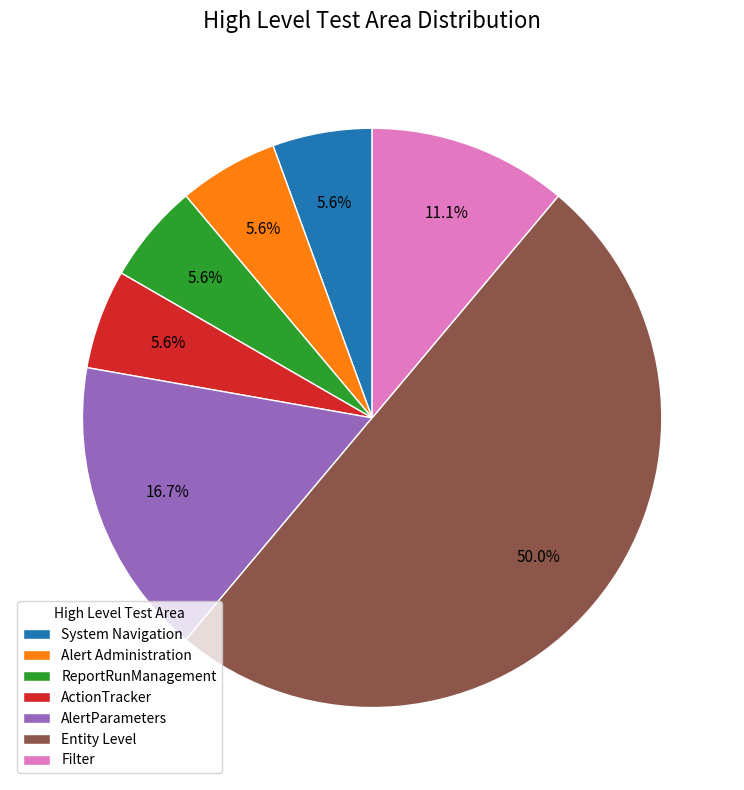

What percentage is NOT represented by ReportRunManagement?

94.4%